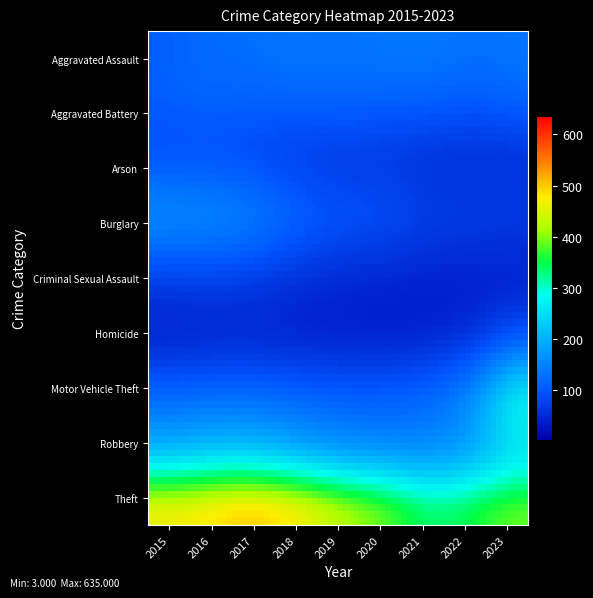

Reading right to left, transcribe all the data shown in this chart.

Aggravated Assault: 132	118	143	140	109	141	114	119	90
Aggravated Battery: 167	124	160	137	173	152	146	158	143
Arson: 9	8	7	15	4	3	13	15	7
Burglary: 95	118	91	162	139	187	256	254	275
Criminal Sexual Assault: 29	25	27	20	25	26	32	36	20
Homicide: 11	12	12	12	19	11	23	15	10
Motor Vehicle Theft: 510	211	152	139	135	145	151	137	147
Robbery: 122	116	102	117	111	141	191	183	152
Theft: 477	461	352	513	515	611	635	557	576